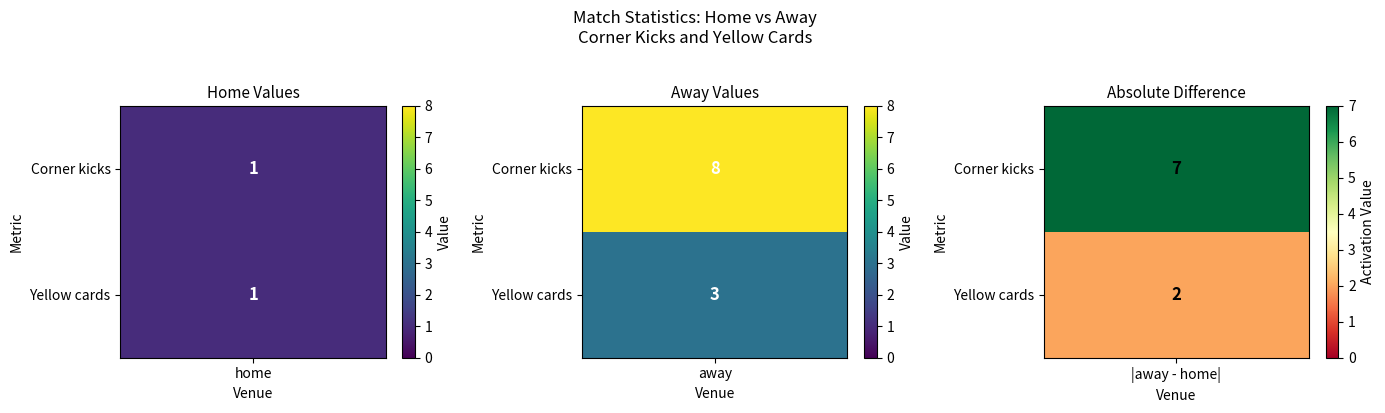

What value does the Corner kicks series have at 1?

8